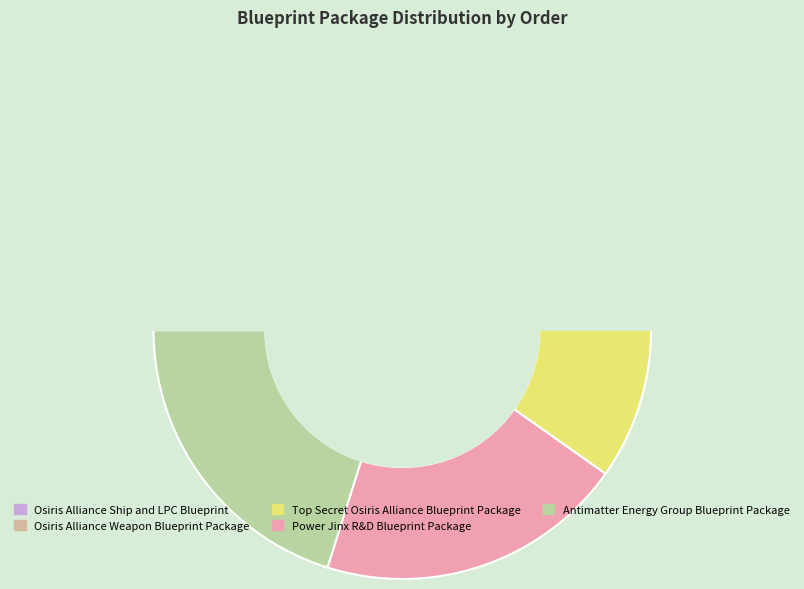

What is the smallest slice in the pie chart?

Osiris Alliance Ship and LPC Blueprint